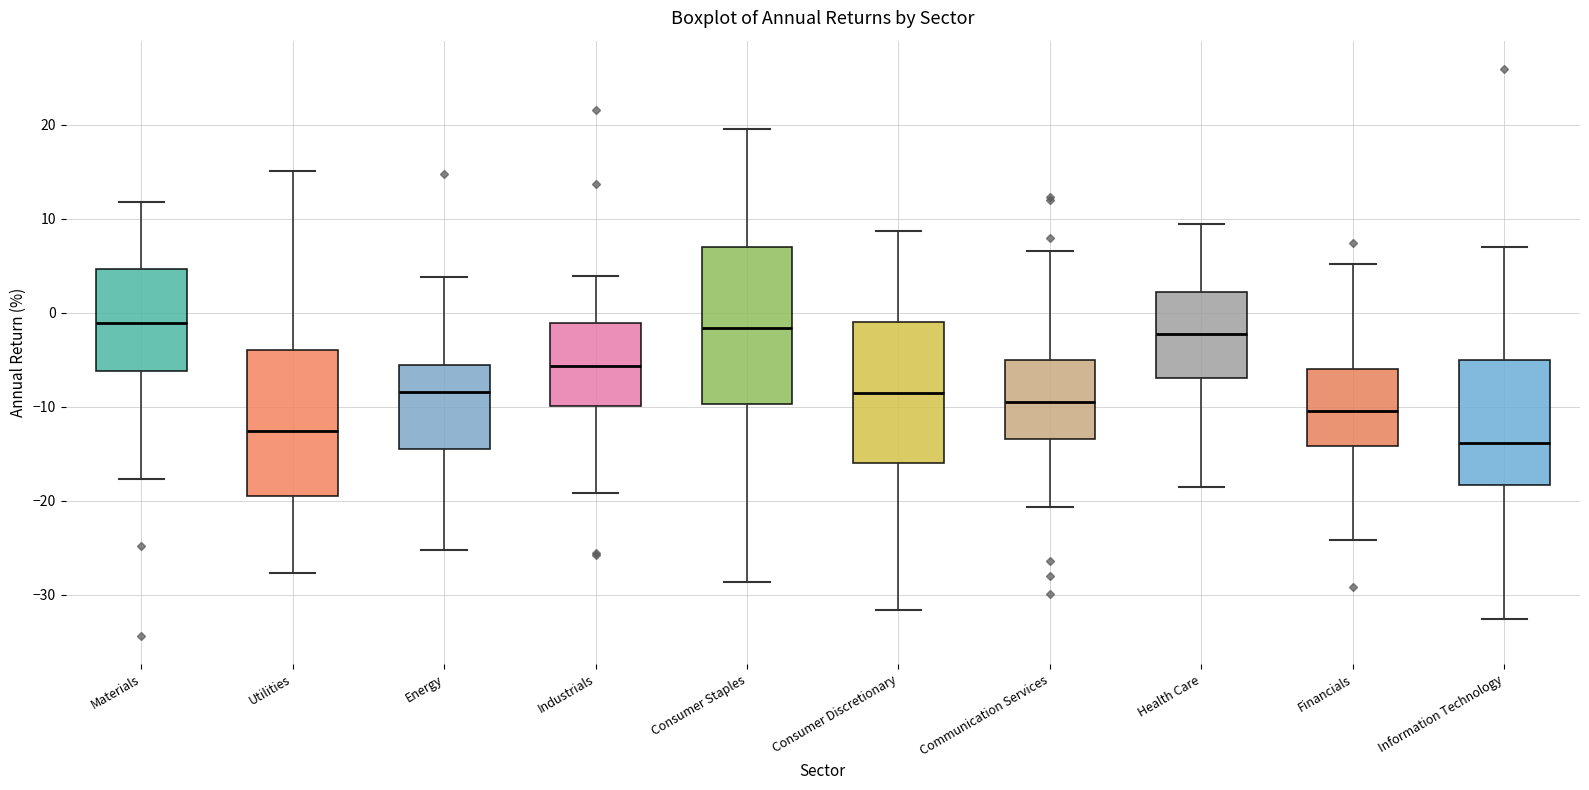

Reading left to right, transcribe this box plot: for each box, give where its median line is, the range the box spans, and where its two whiskers end, as read against the y-axis. The values are not printed on the chart, so give them approximately, as read against the axis.

Materials: median -1, box -6 to 5, whiskers -18 to 12
Utilities: median -13, box -20 to -4, whiskers -28 to 15
Energy: median -8, box -15 to -6, whiskers -25 to 4
Industrials: median -6, box -10 to -1, whiskers -19 to 4
Consumer Staples: median -2, box -10 to 7, whiskers -29 to 20
Consumer Discretionary: median -9, box -16 to -1, whiskers -32 to 9
Communication Services: median -9, box -13 to -5, whiskers -21 to 7
Health Care: median -2, box -7 to 2, whiskers -19 to 9
Financials: median -11, box -14 to -6, whiskers -24 to 5
Information Technology: median -14, box -18 to -5, whiskers -33 to 7